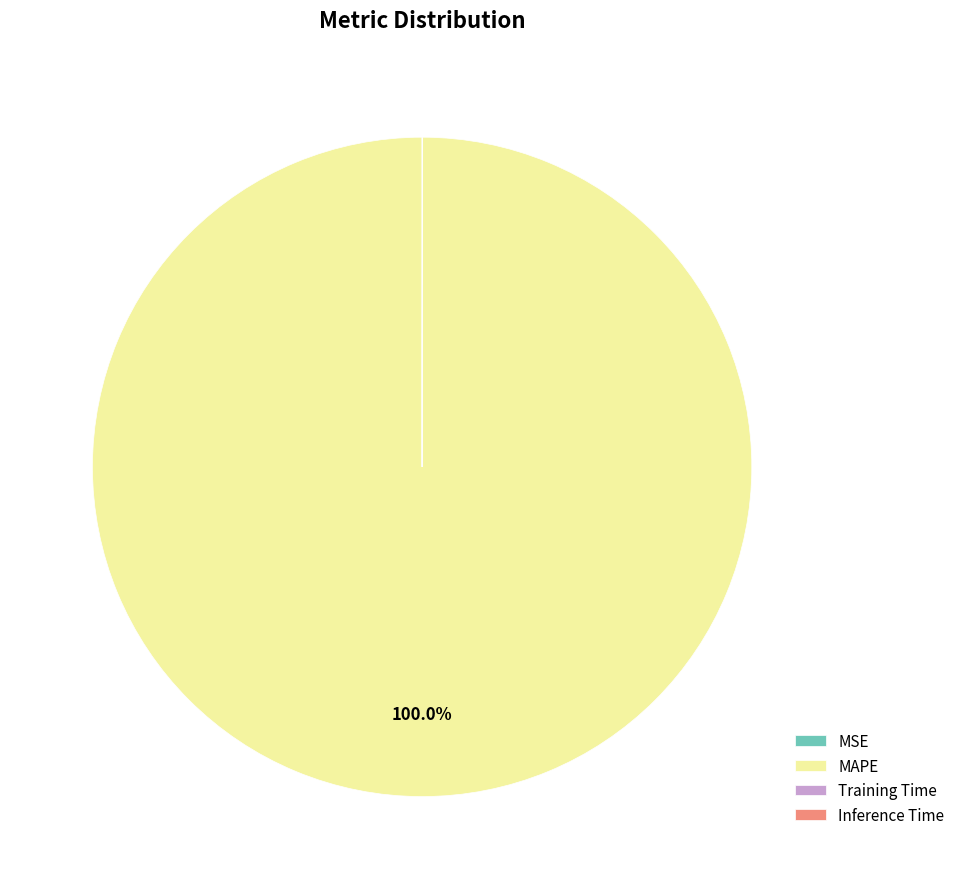

To the nearest percent, what percentage of the pie is MAPE?

100%